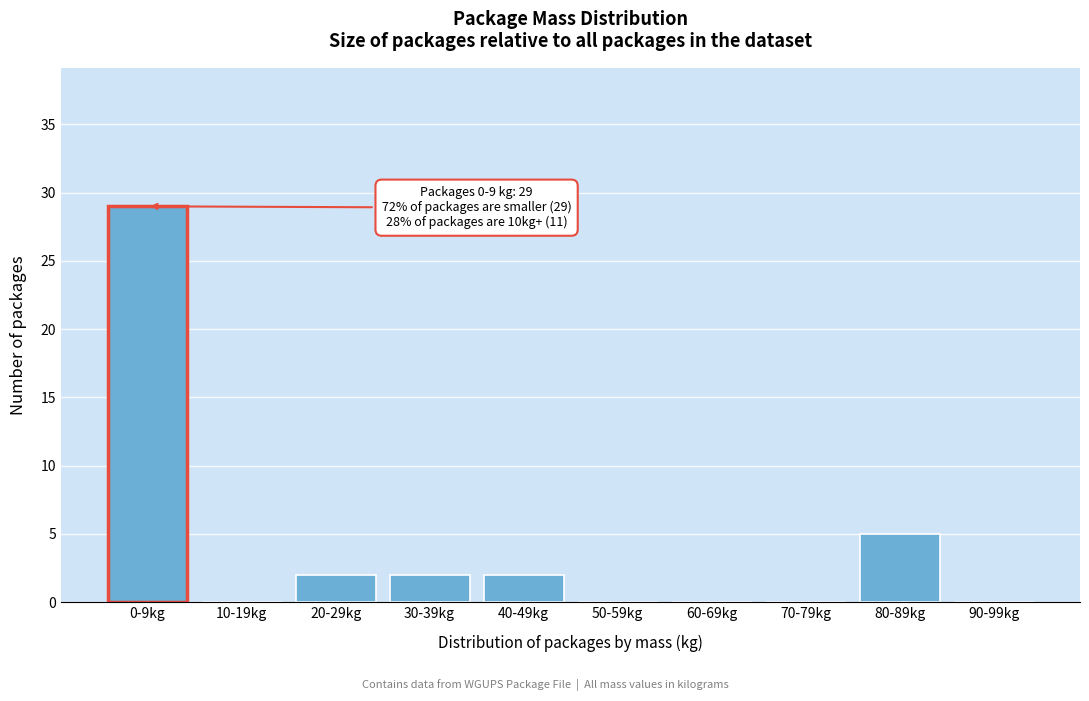

Reading left to right, what are all the values shown in this chart?

0-9kg=29	10-19kg=0	20-29kg=2	30-39kg=2	40-49kg=2	50-59kg=0	60-69kg=0	70-79kg=0	80-89kg=5	90-99kg=0